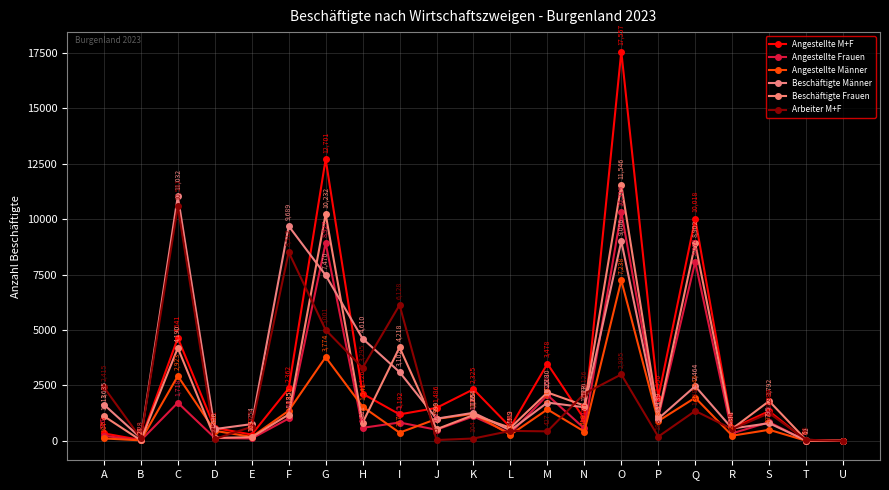

Rank the series by their average value, from lowest to highest.

Angestellte Männer, Angestellte Frauen, Arbeiter M+F, Beschäftigte Frauen, Beschäftigte Männer, Angestellte M+F